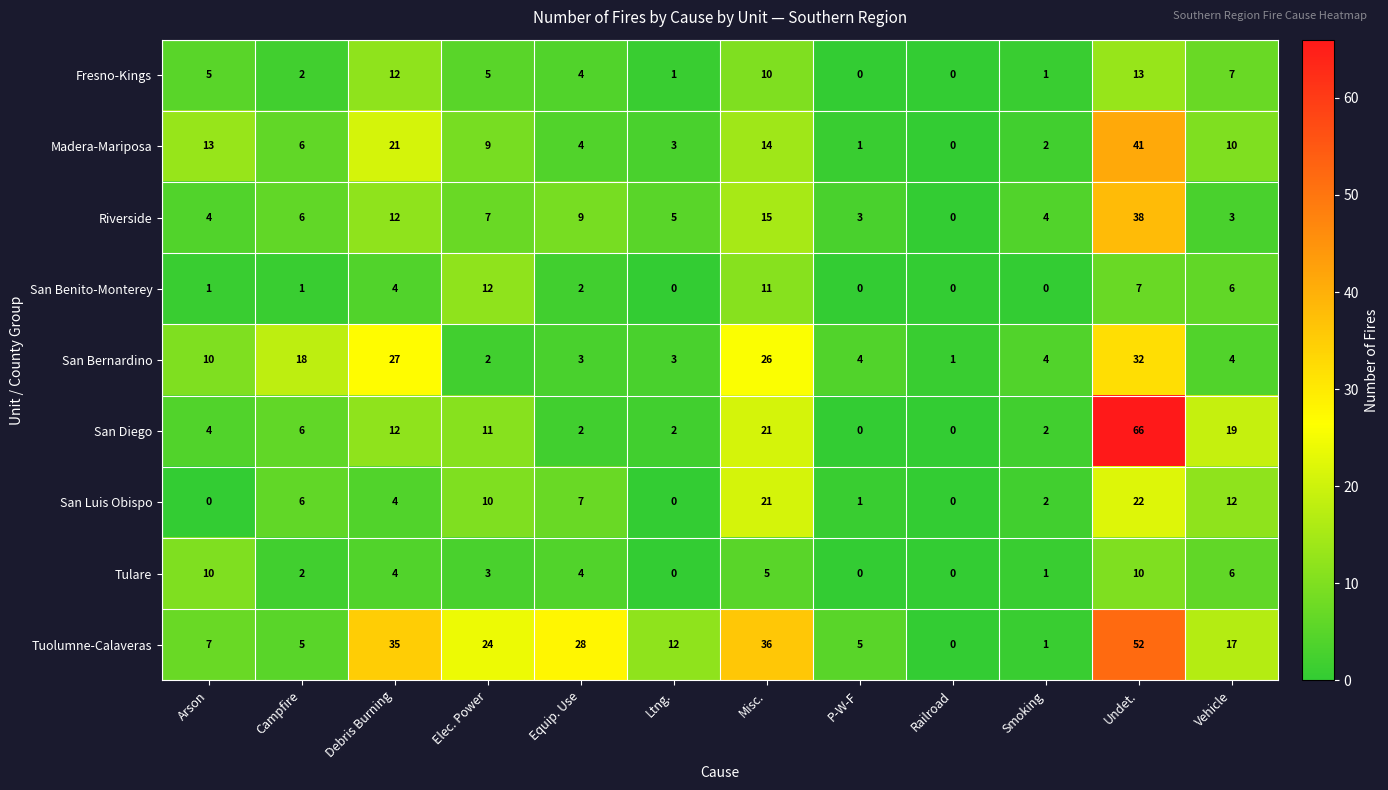

Which series has the largest total across all categories?

Tuolumne-Calaveras